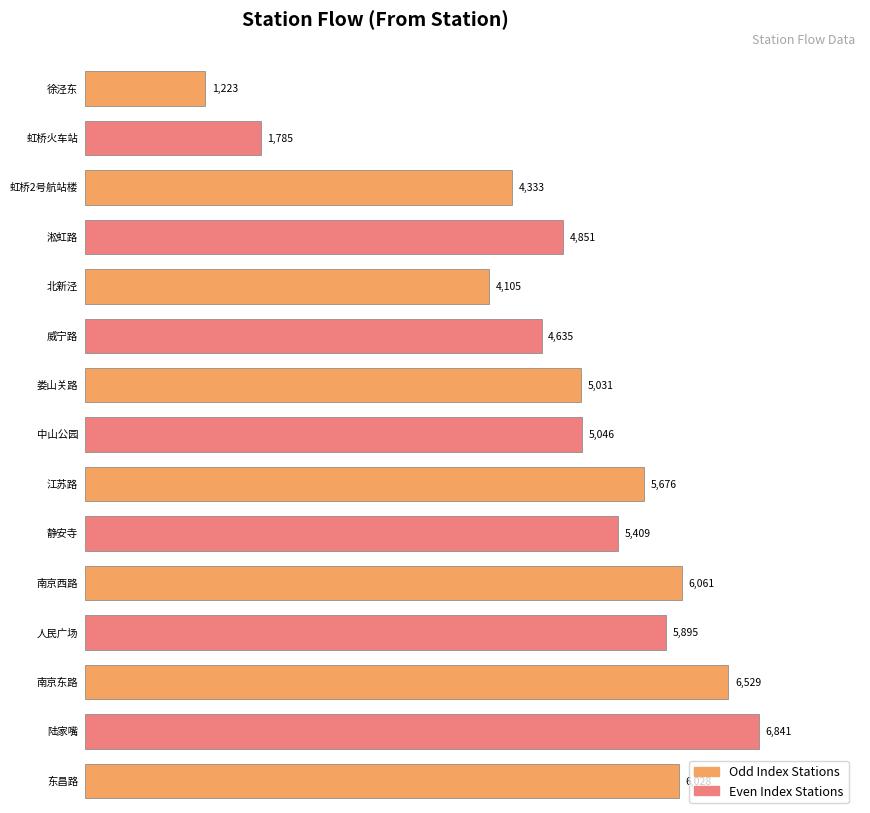

At which label is the value closest to 4032?

北新泾